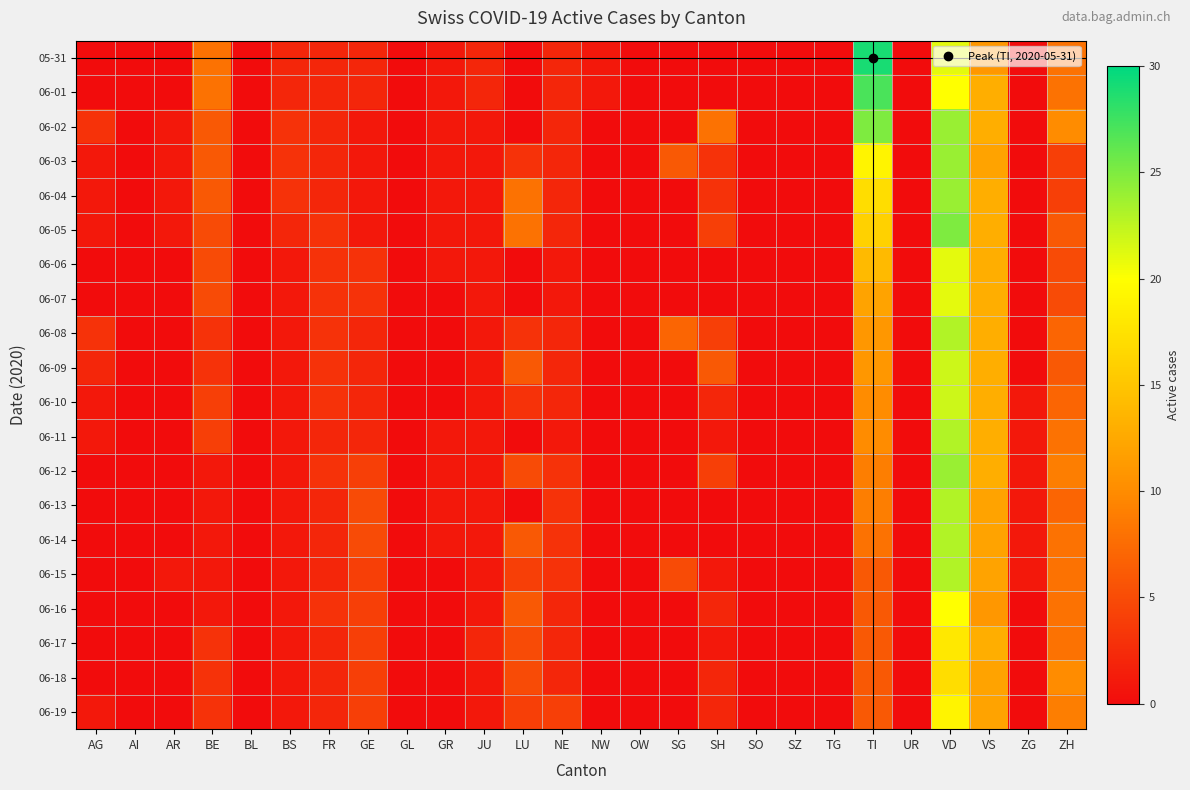

Which series has the largest range (max minus min)?

05-31